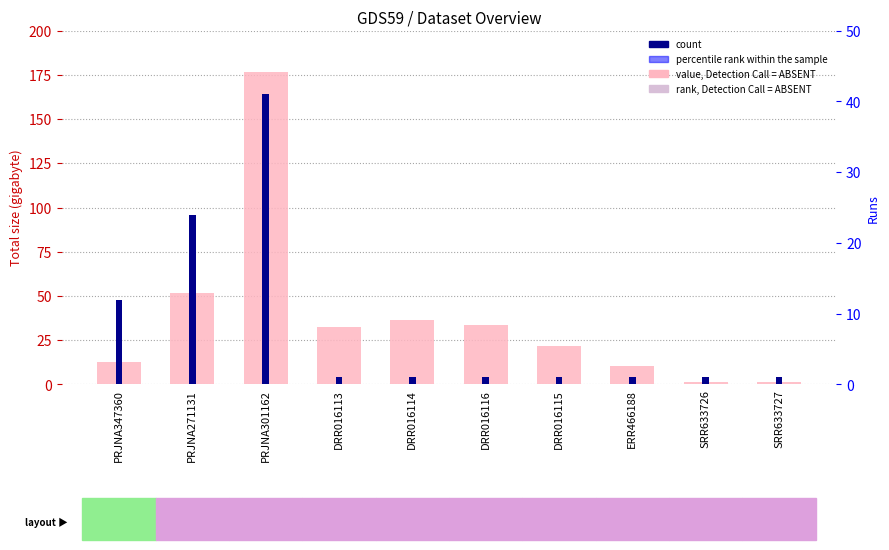

List the series in order of their overall mean, highest first.

value, Detection Call = ABSENT, count